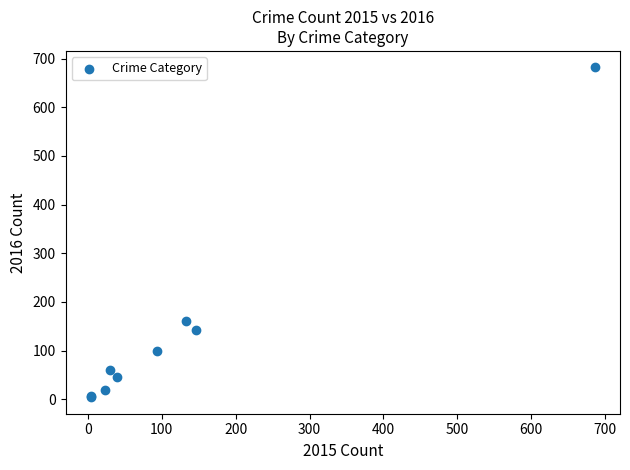

What Y value in the scatter plot is closest to 343?

160